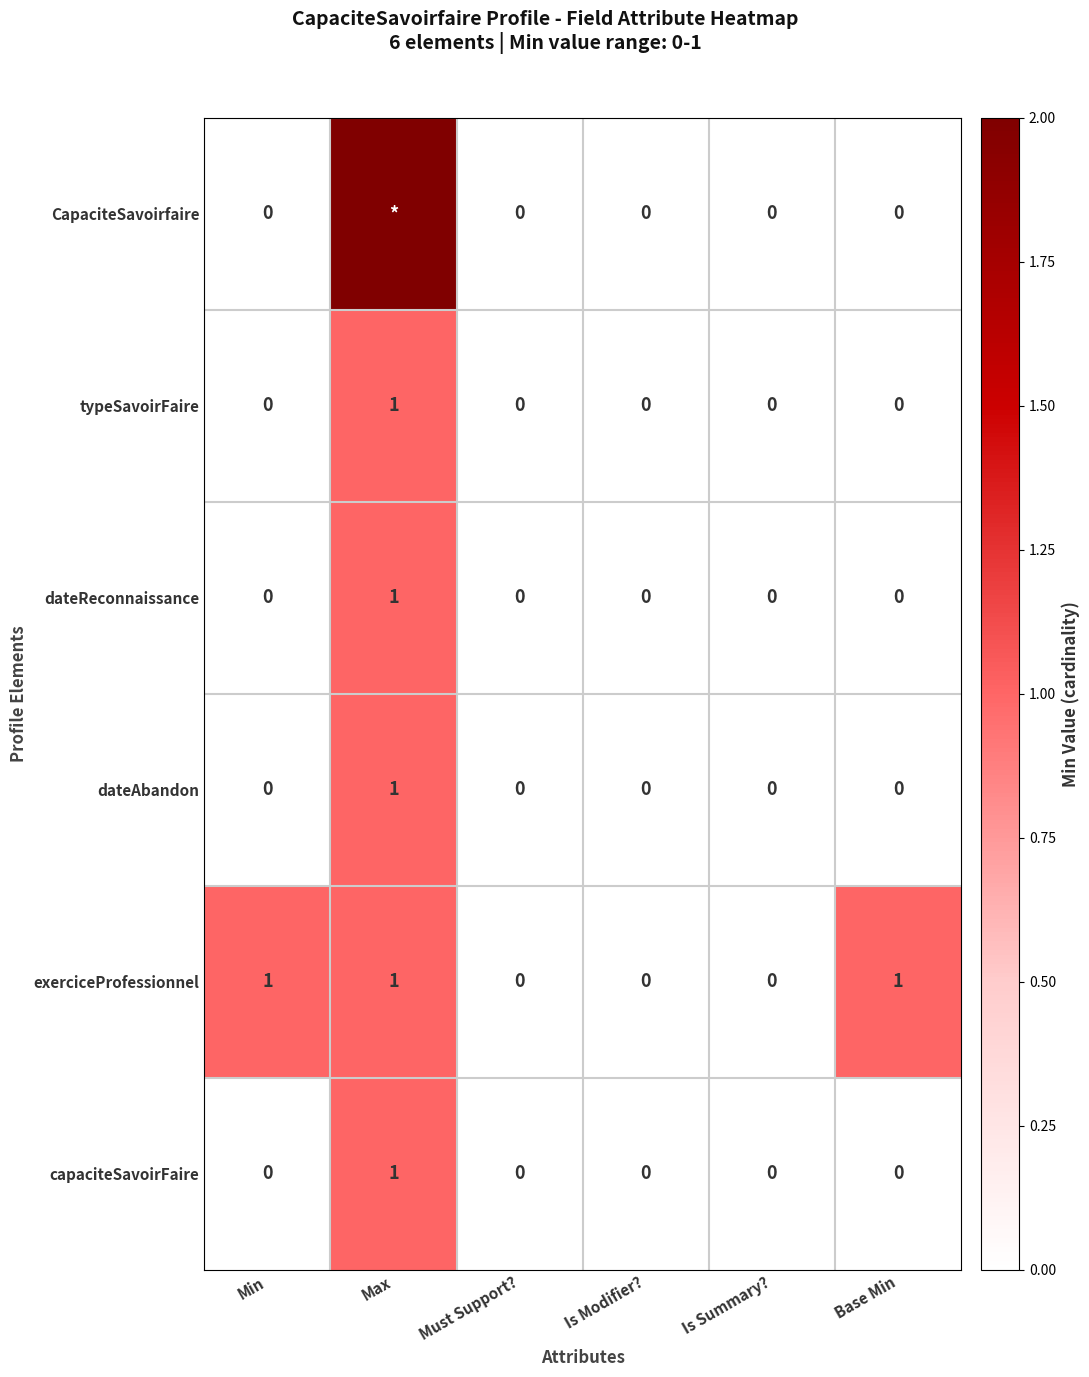

Is the value of exerciceProfessionnel at Max greater than the value of CapaciteSavoirfaire at Is Modifier??

Yes